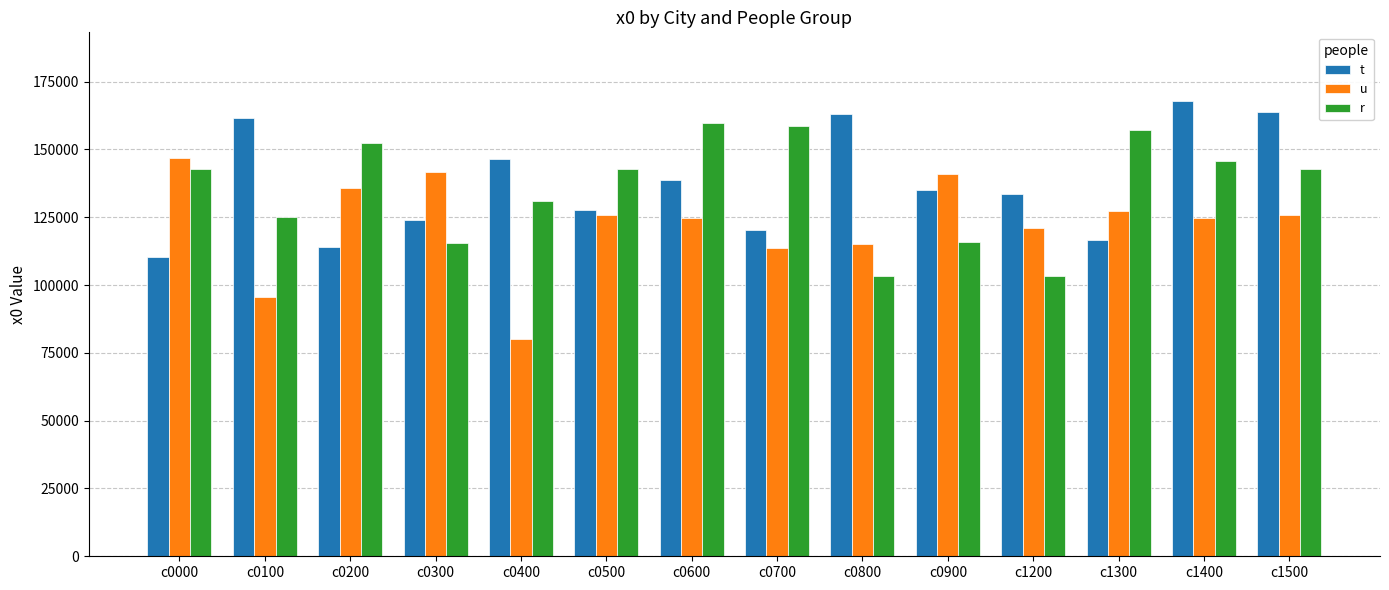

What is the sum of the t values at c0400 and c0200?

260422.2